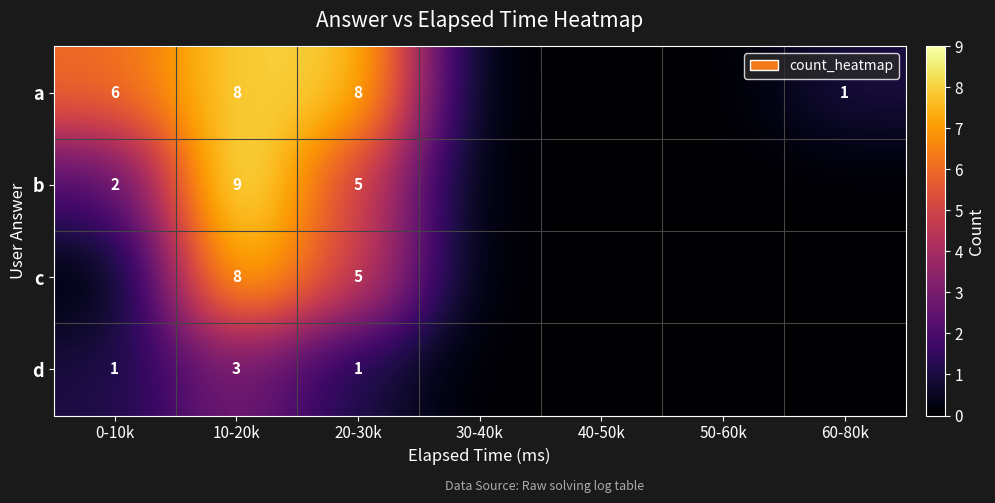

At which category does the chart reach its peak across all series?

10-20k